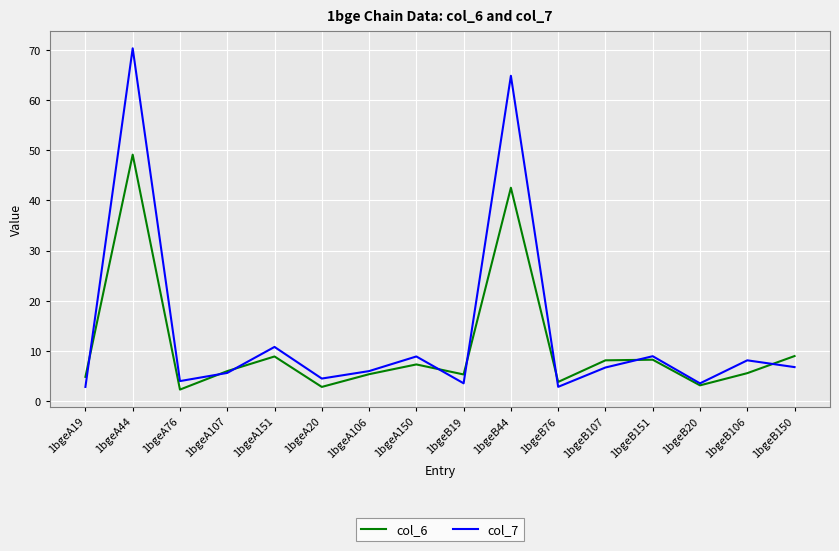

Which series ends up on top after the final intersection of col_7 and col_6?

col_6